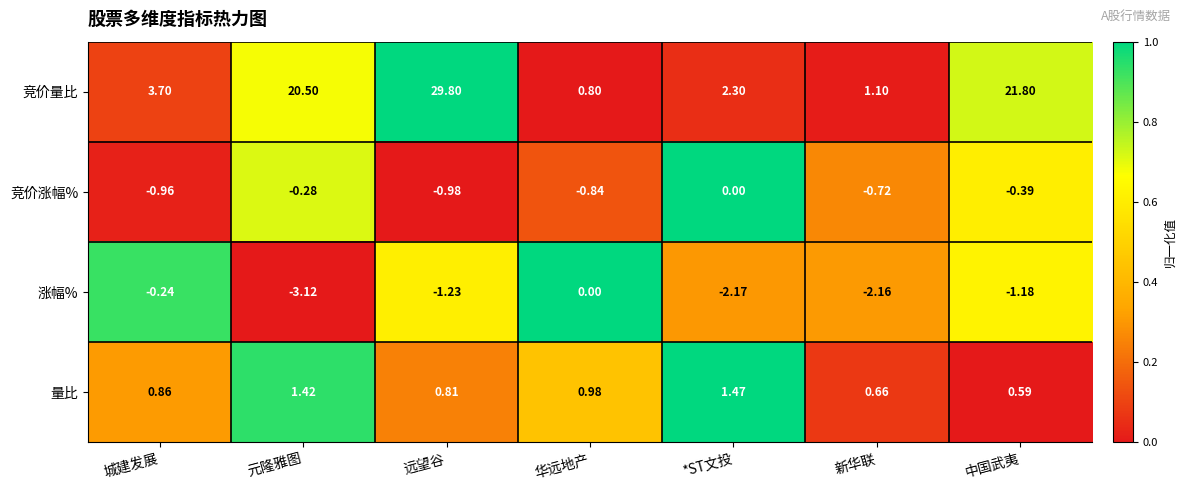

Is the value of 竞价量比 at *ST文投 greater than the value of 量比 at 远望谷?

Yes